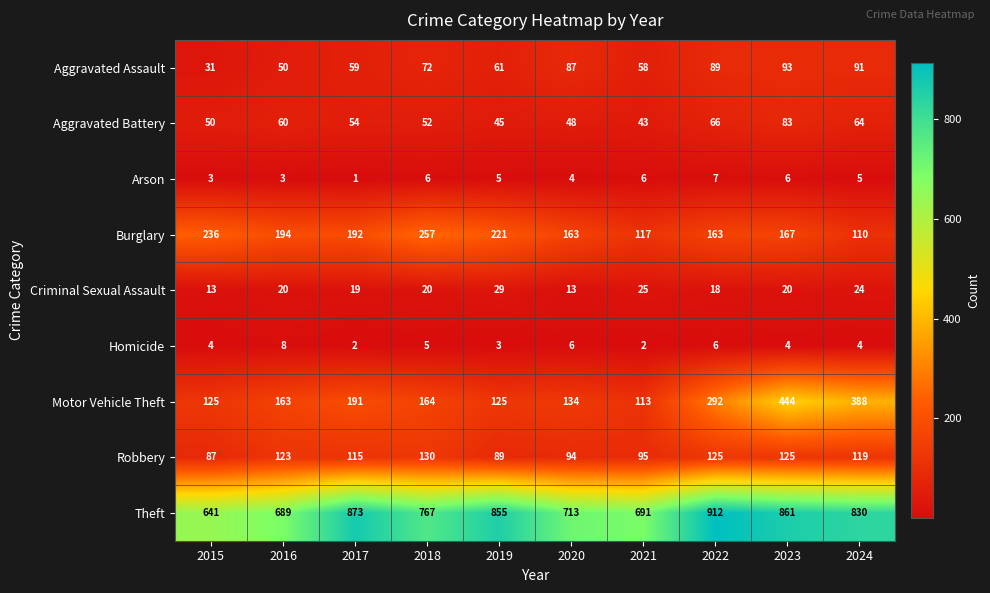

The value of Homicide at 2023 is 2. True or false?

False